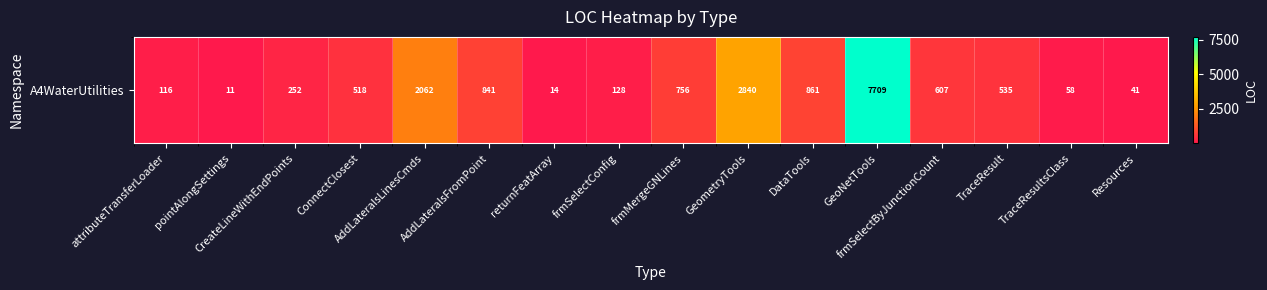

Which label corresponds to the largest value in the chart?

GeoNetTools